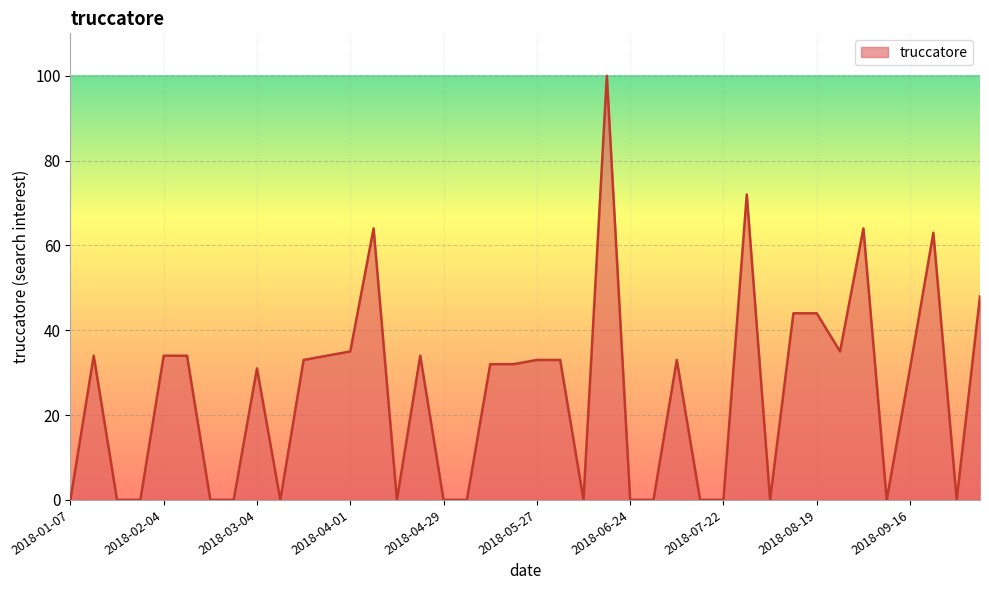

What is the maximum value shown in the chart?

100